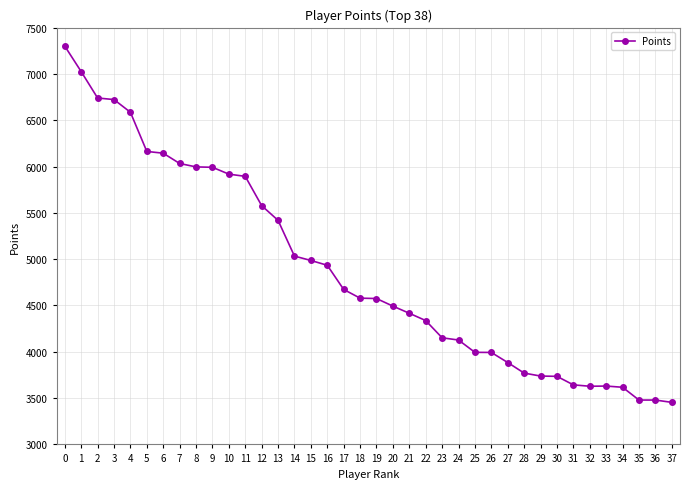

What is the greatest value displayed?

7300